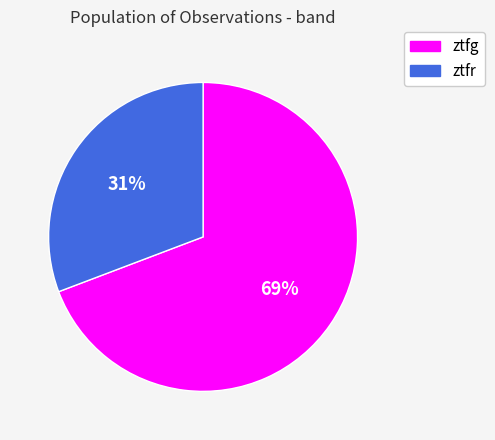

What is the ratio of the value at ztfg to the value at ztfr?

2.2